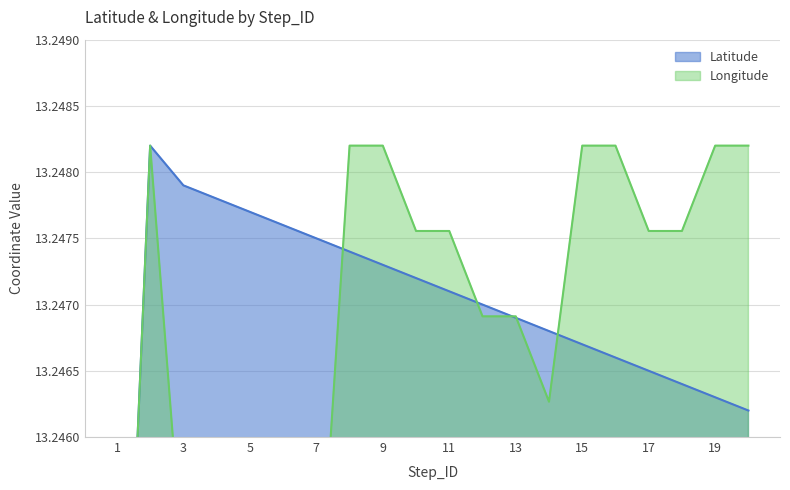

Reading right to left, list all the values displayed in this chart.

Latitude: 20=13.2	19=13.2	18=13.2	17=13.2	16=13.2	15=13.2	14=13.2	13=13.2	12=13.2	11=13.2	10=13.2	9=13.2	8=13.2	7=13.2	6=13.2	5=13.2	4=13.2	3=13.2	2=13.2	1=13.2
Longitude: 20=13.2	19=13.2	18=13.2	17=13.2	16=13.2	15=13.2	14=13.2	13=13.2	12=13.2	11=13.2	10=13.2	9=13.2	8=13.2	7=13.2	6=13.2	5=13.2	4=13.2	3=13.2	2=13.2	1=13.2